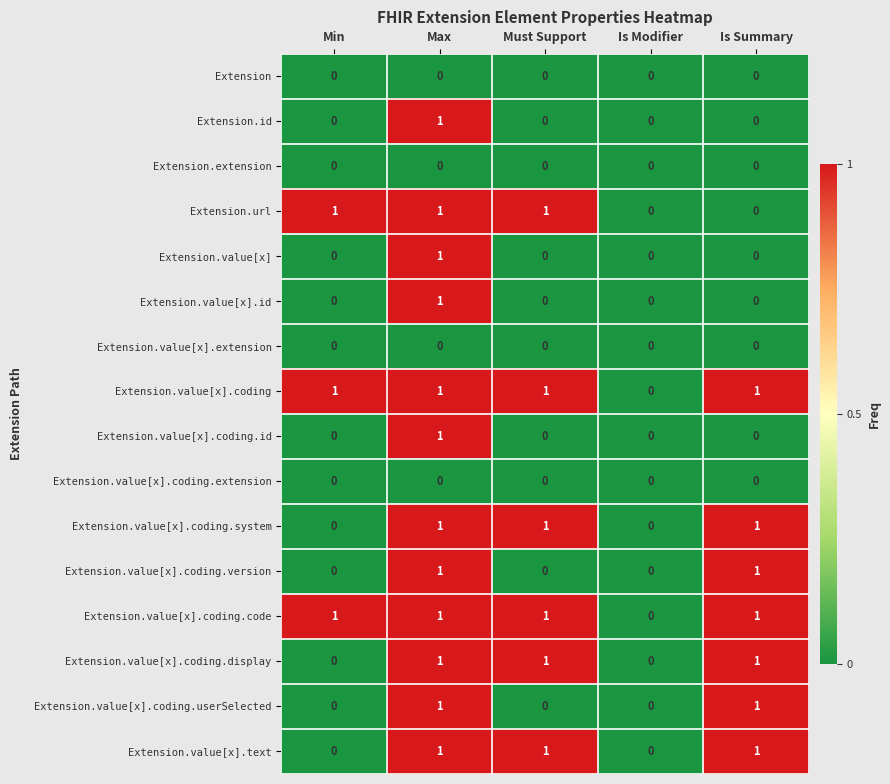

Which category has the highest value in the Extension.value[x].id series?

Max